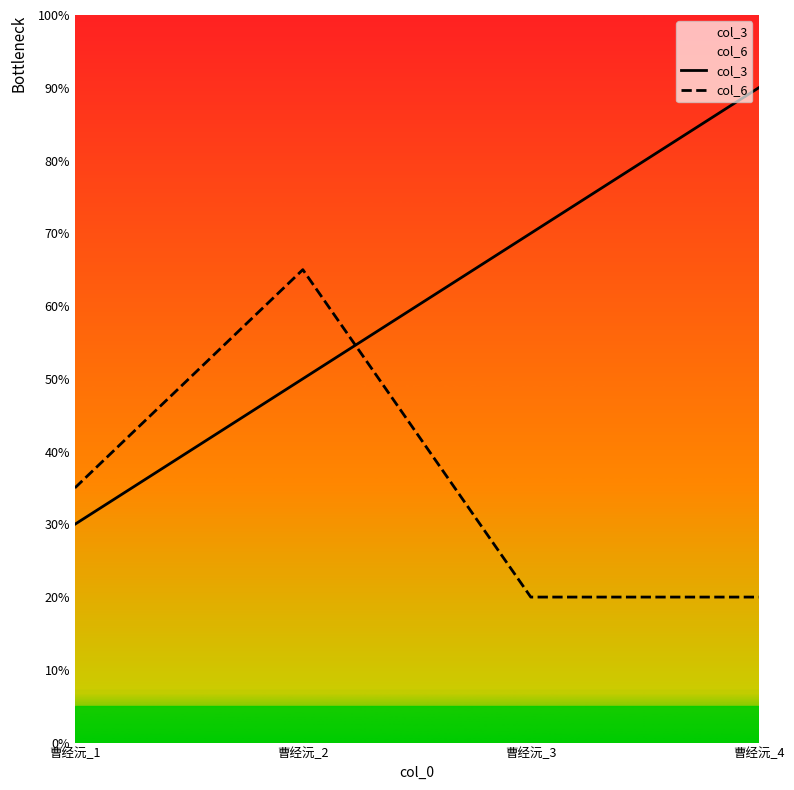

After their last crossing, which series has the higher values: col_6 or col_3?

col_3